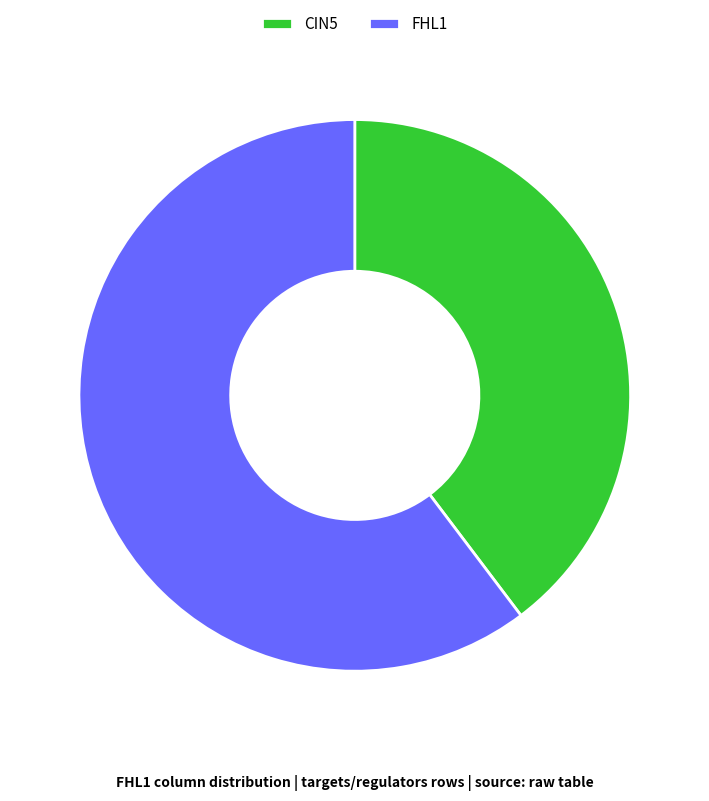

Does CIN5 represent more than half of the total?

No